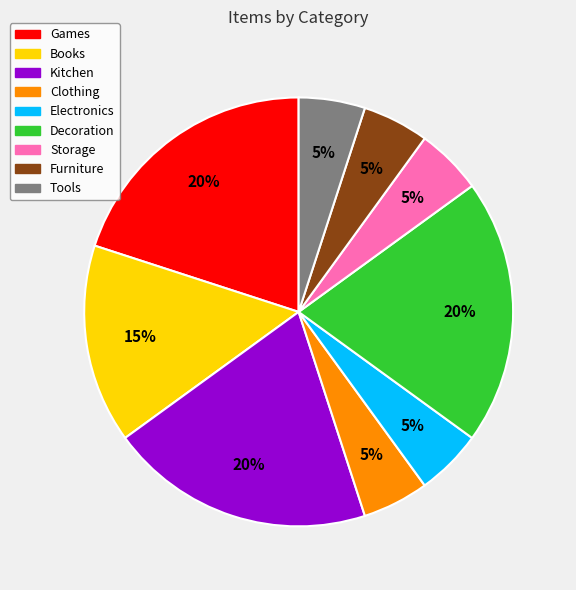

Do Tools and Games together represent more than half of the pie?

No